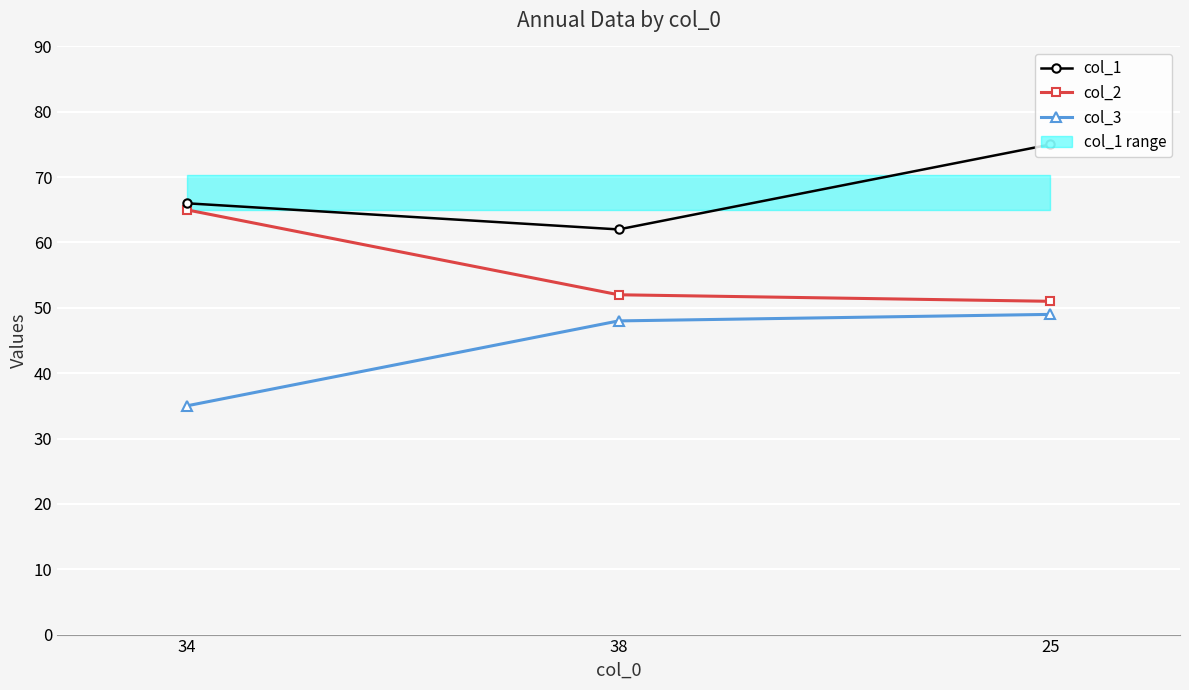

Count the number of categories in the chart.

3